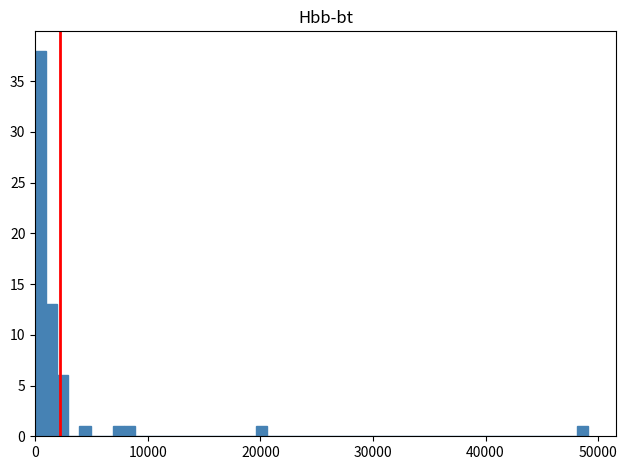

Around what value on the x-axis is the tallest bar? Give the approximate position of its centre, as read against the axis.

0